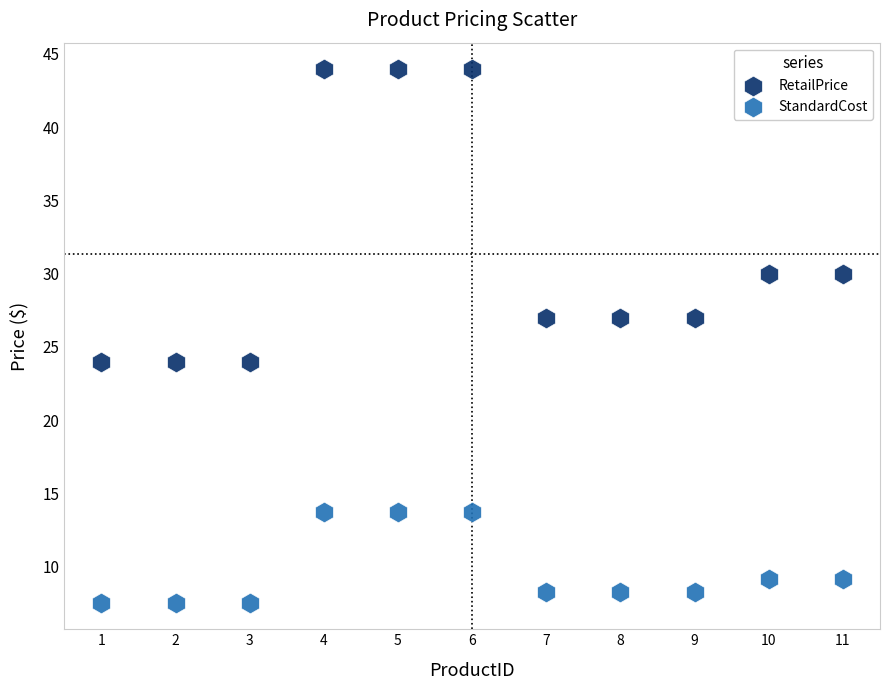

Which series contains the lowest Y value?

StandardCost